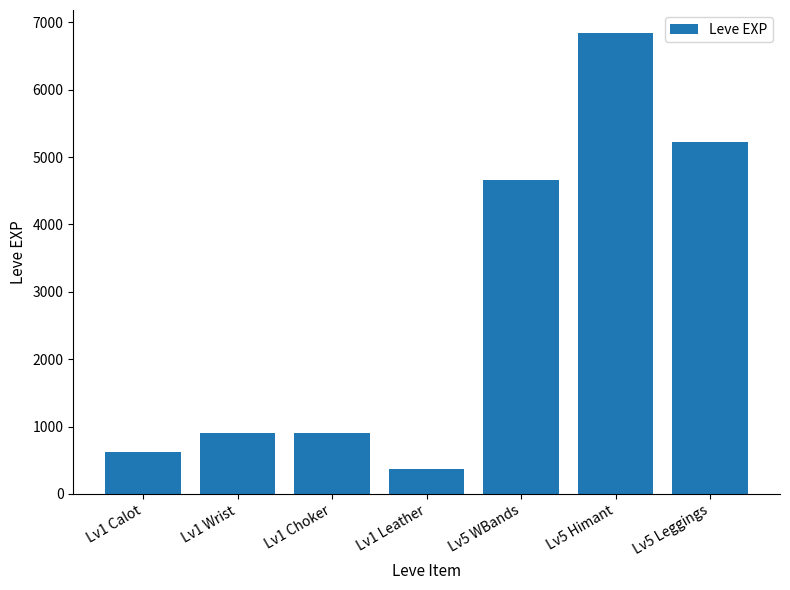

Approximately how many times larger is the value at Lv5 WBands compared to Lv1 Calot?

7.4